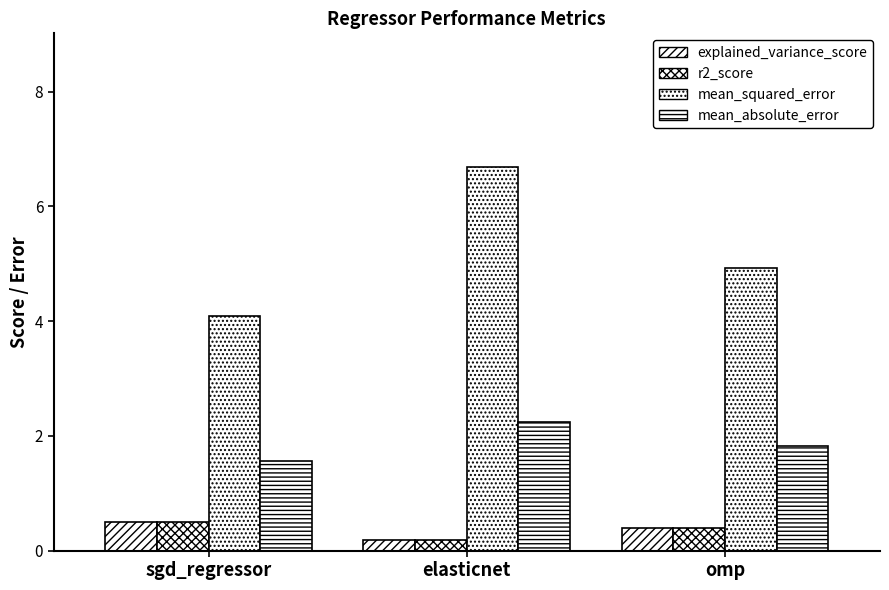

How many distinct data groups are displayed?

4